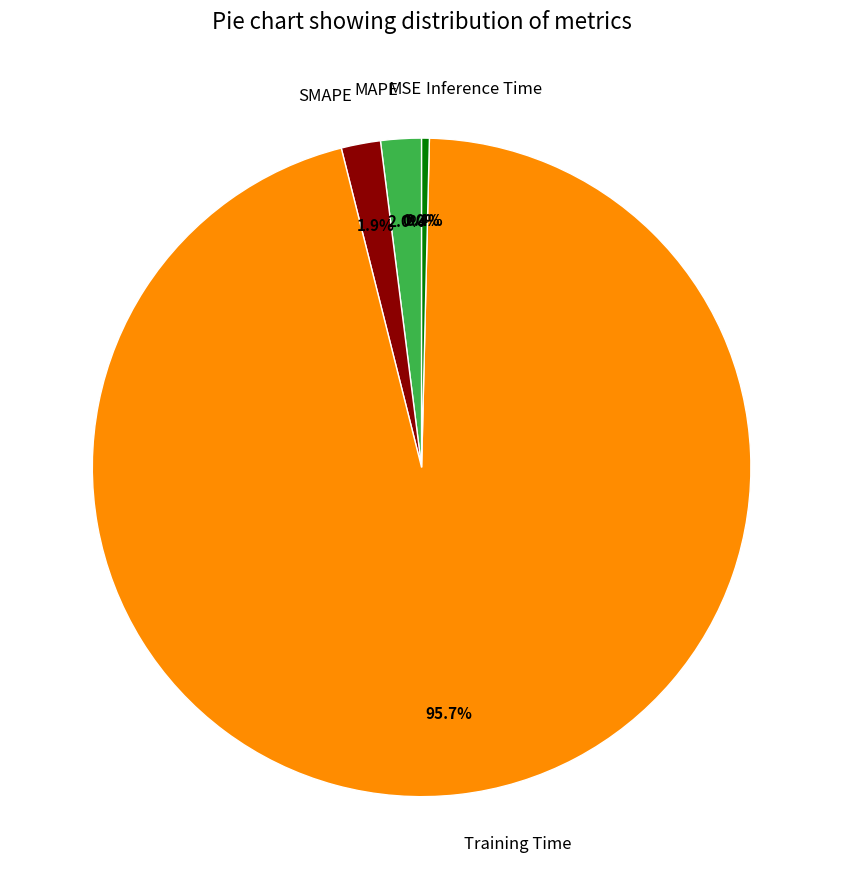

Is there any slice that represents more than half of the pie?

Yes